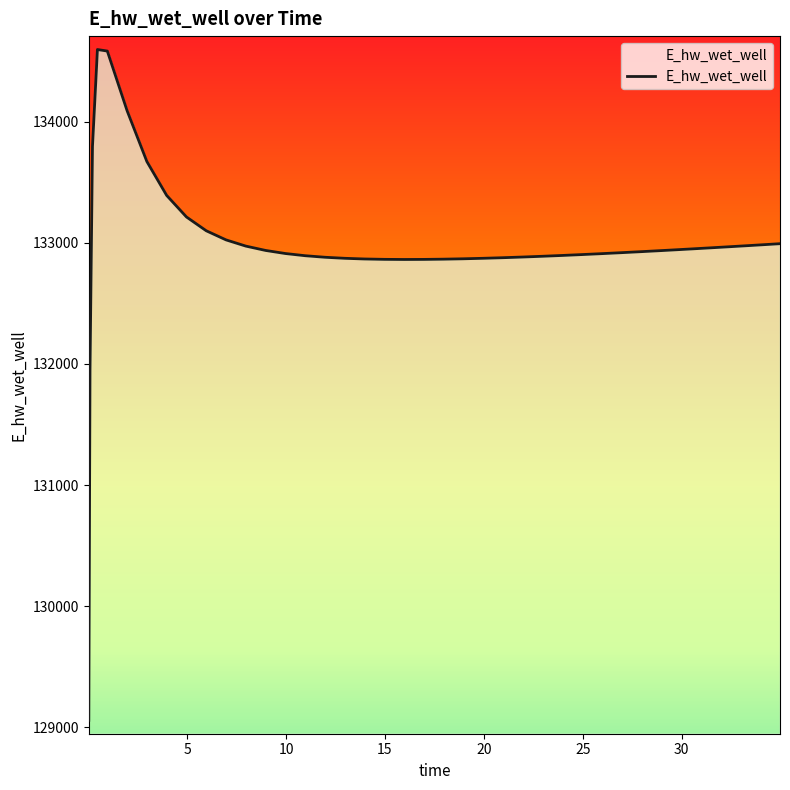

What is the minimum value shown in the chart?

129058.1